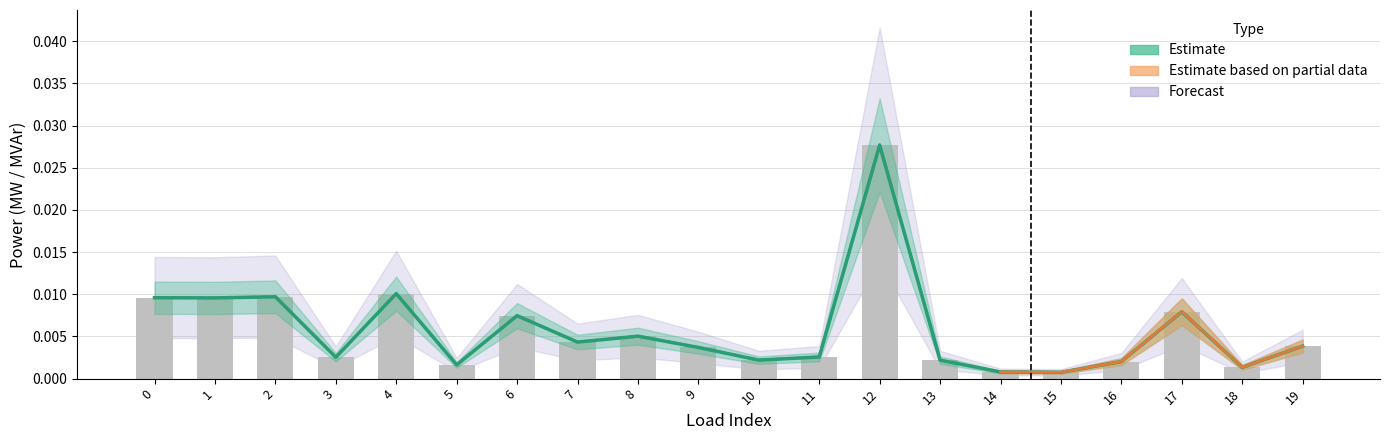

Is the value of p_mw_upper at 8 greater than the value of q_mvar at 0?

No